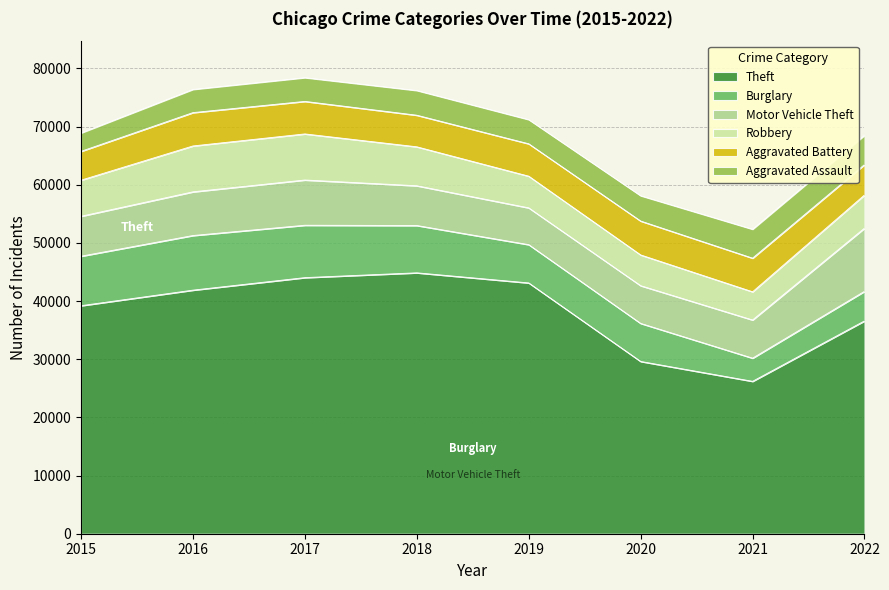

How many values in the Motor Vehicle Theft series exceed 6866?

3